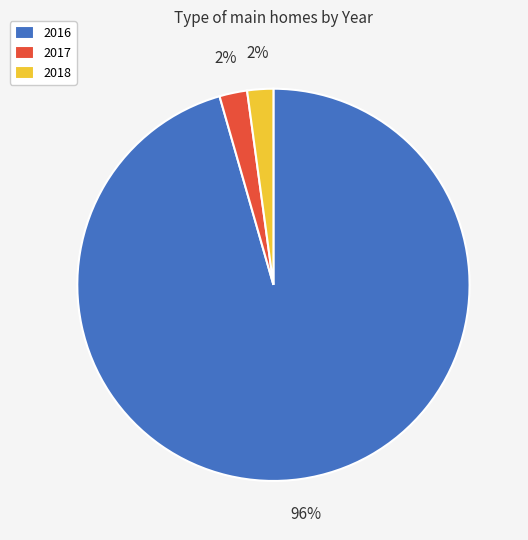

To the nearest percent, what portion does 2016 represent?

96%